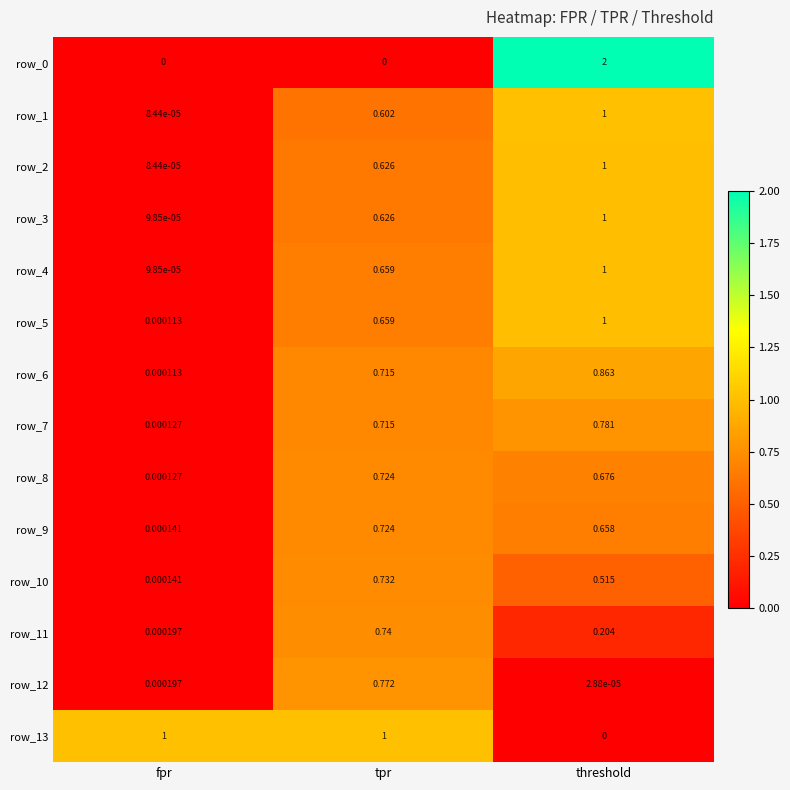

Where is row_6 nearest to the value 0?

fpr